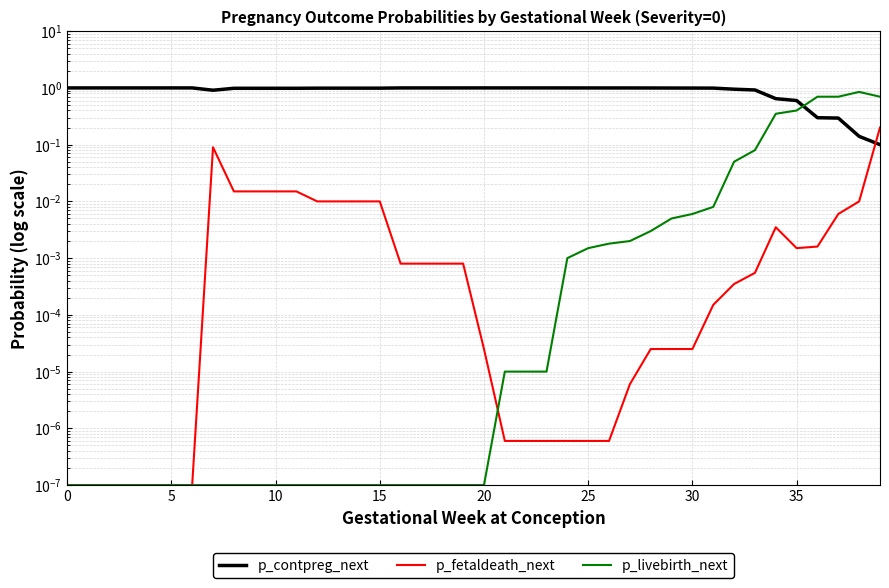

Which series has the largest total across all categories?

p_contpreg_next